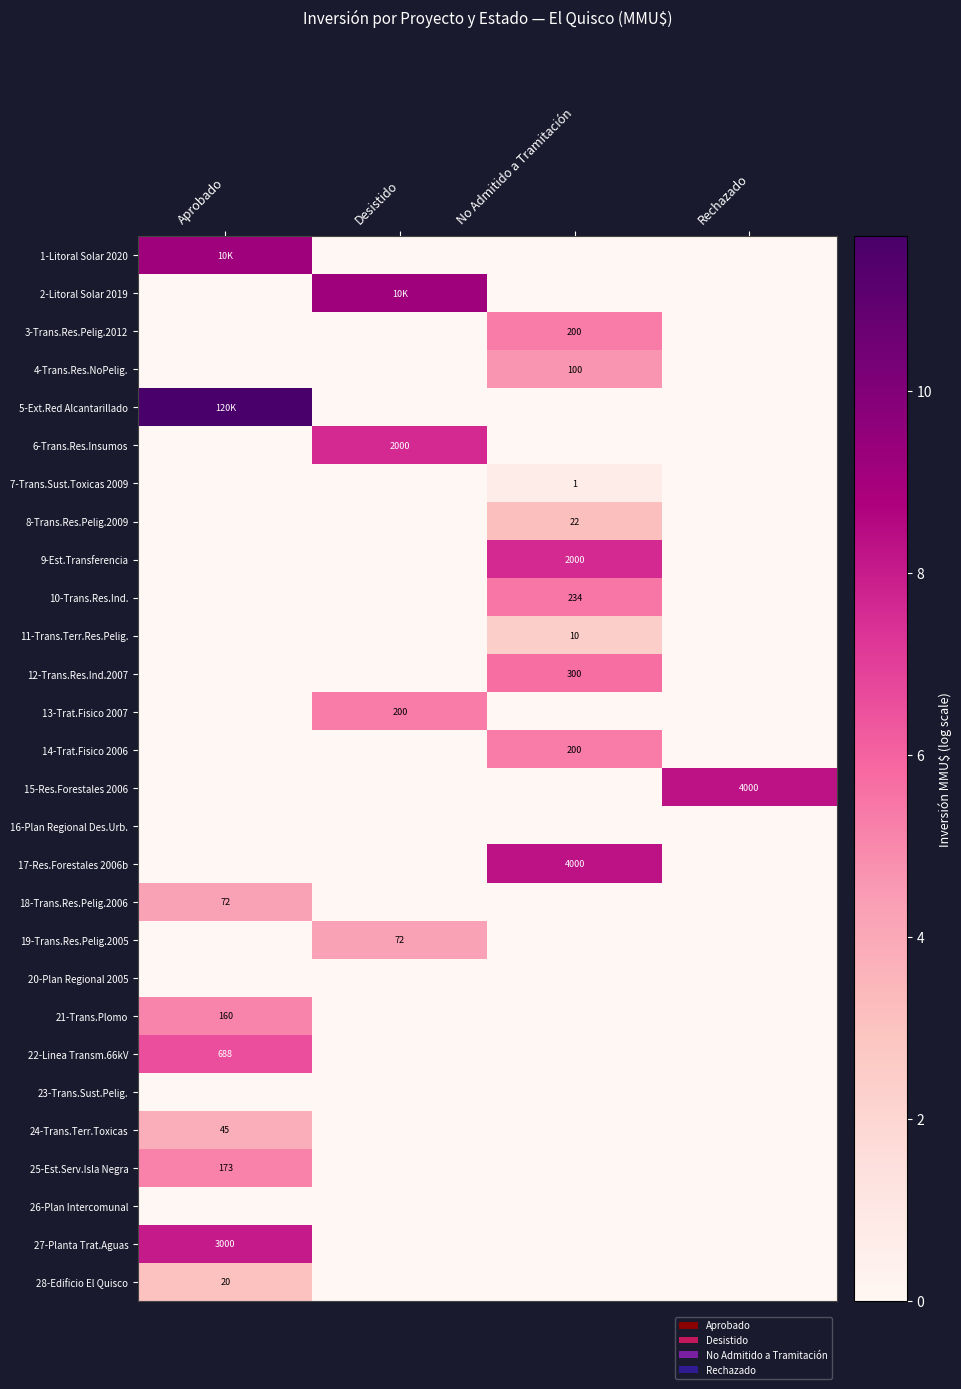

What is the difference between the highest and lowest values at No Admitido a Tramitación?

8.3